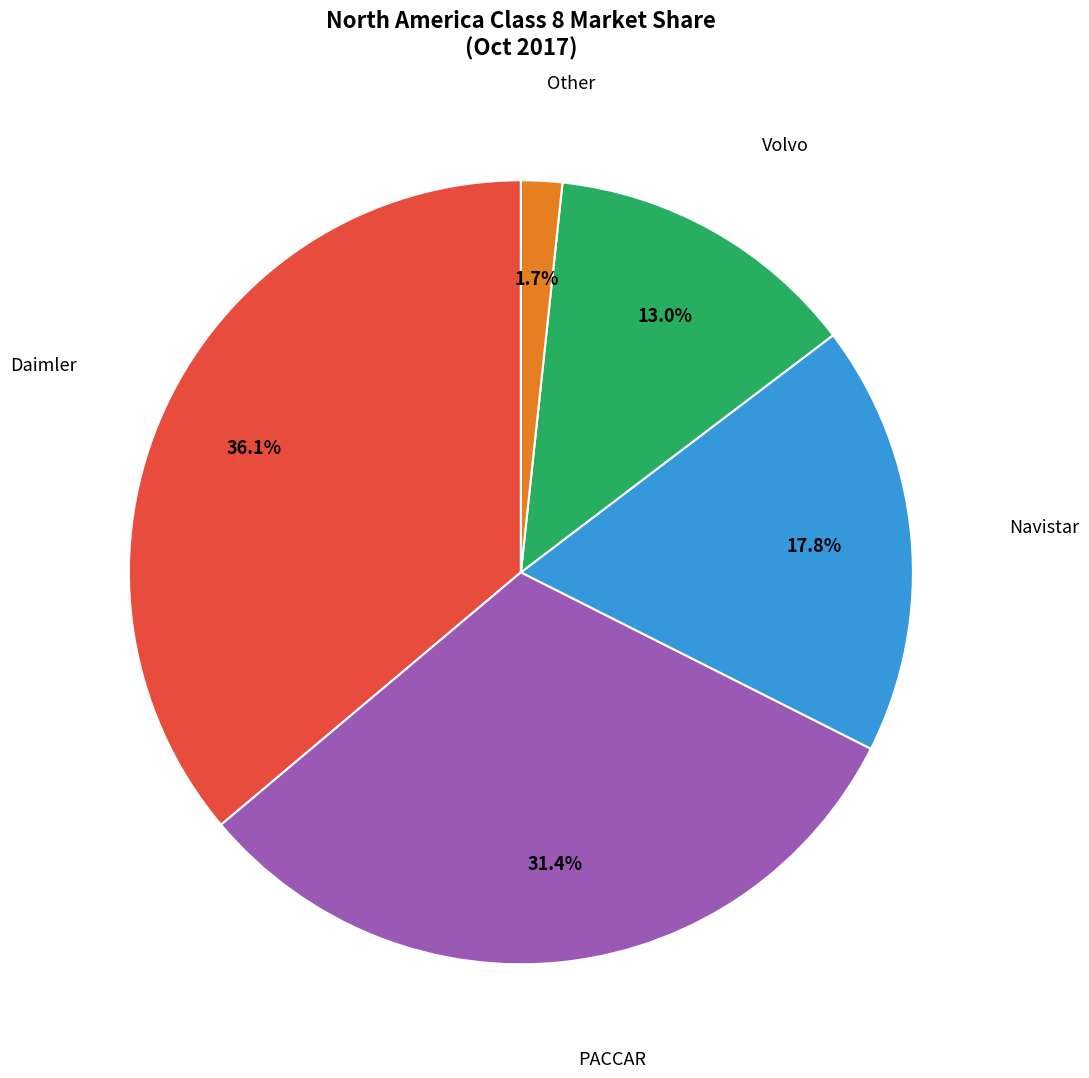

Does any single category account for the majority?

No